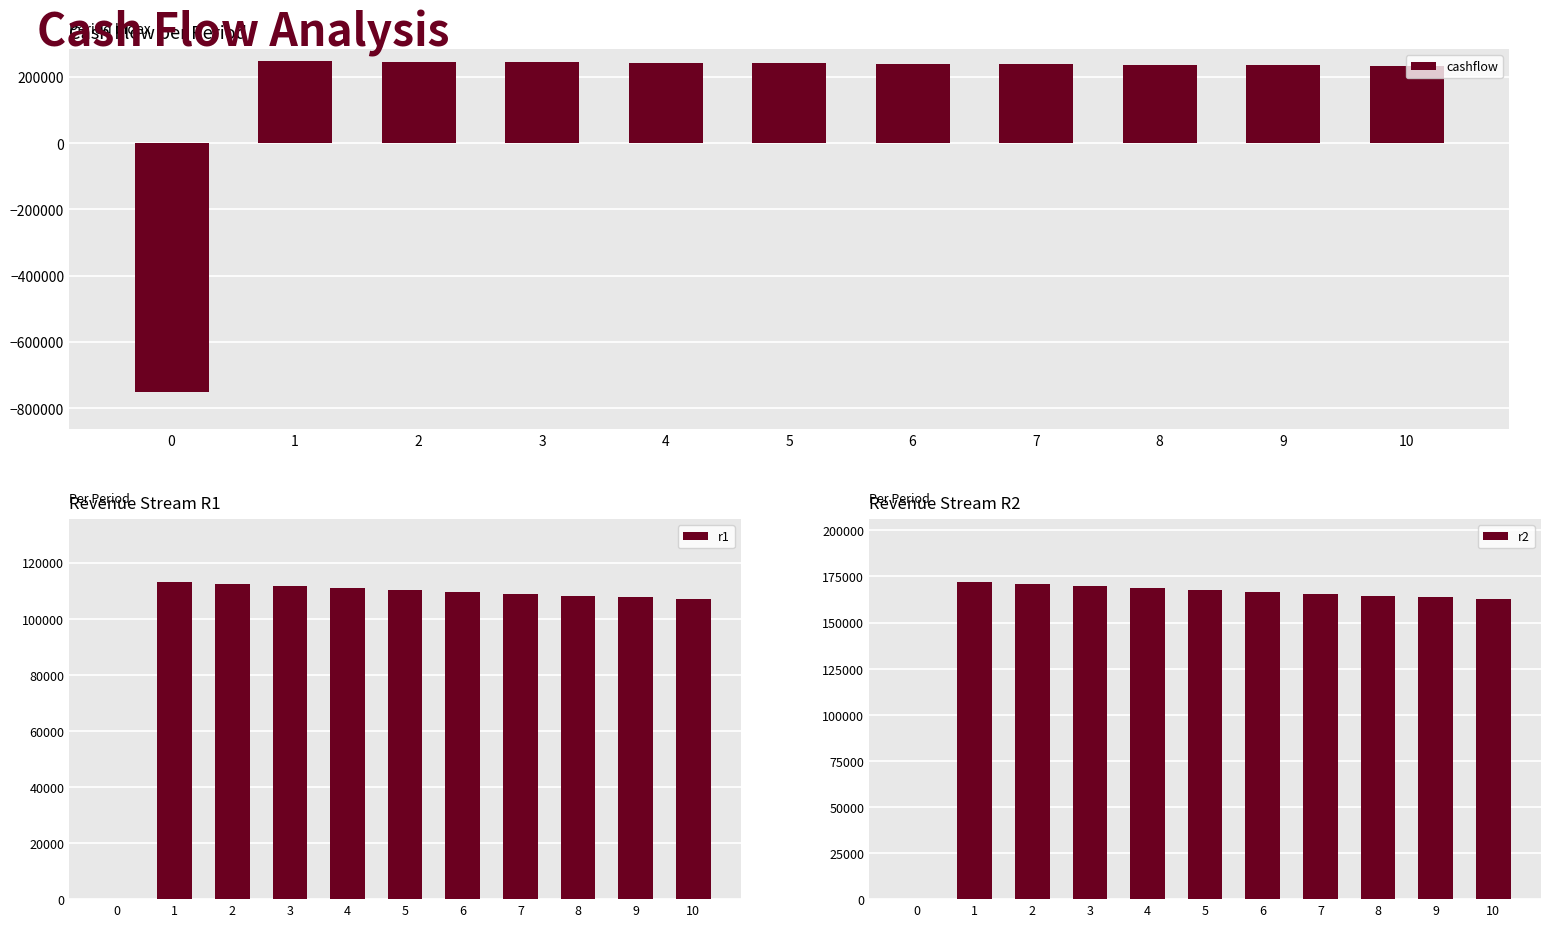

How many values in r2 are above zero?

10